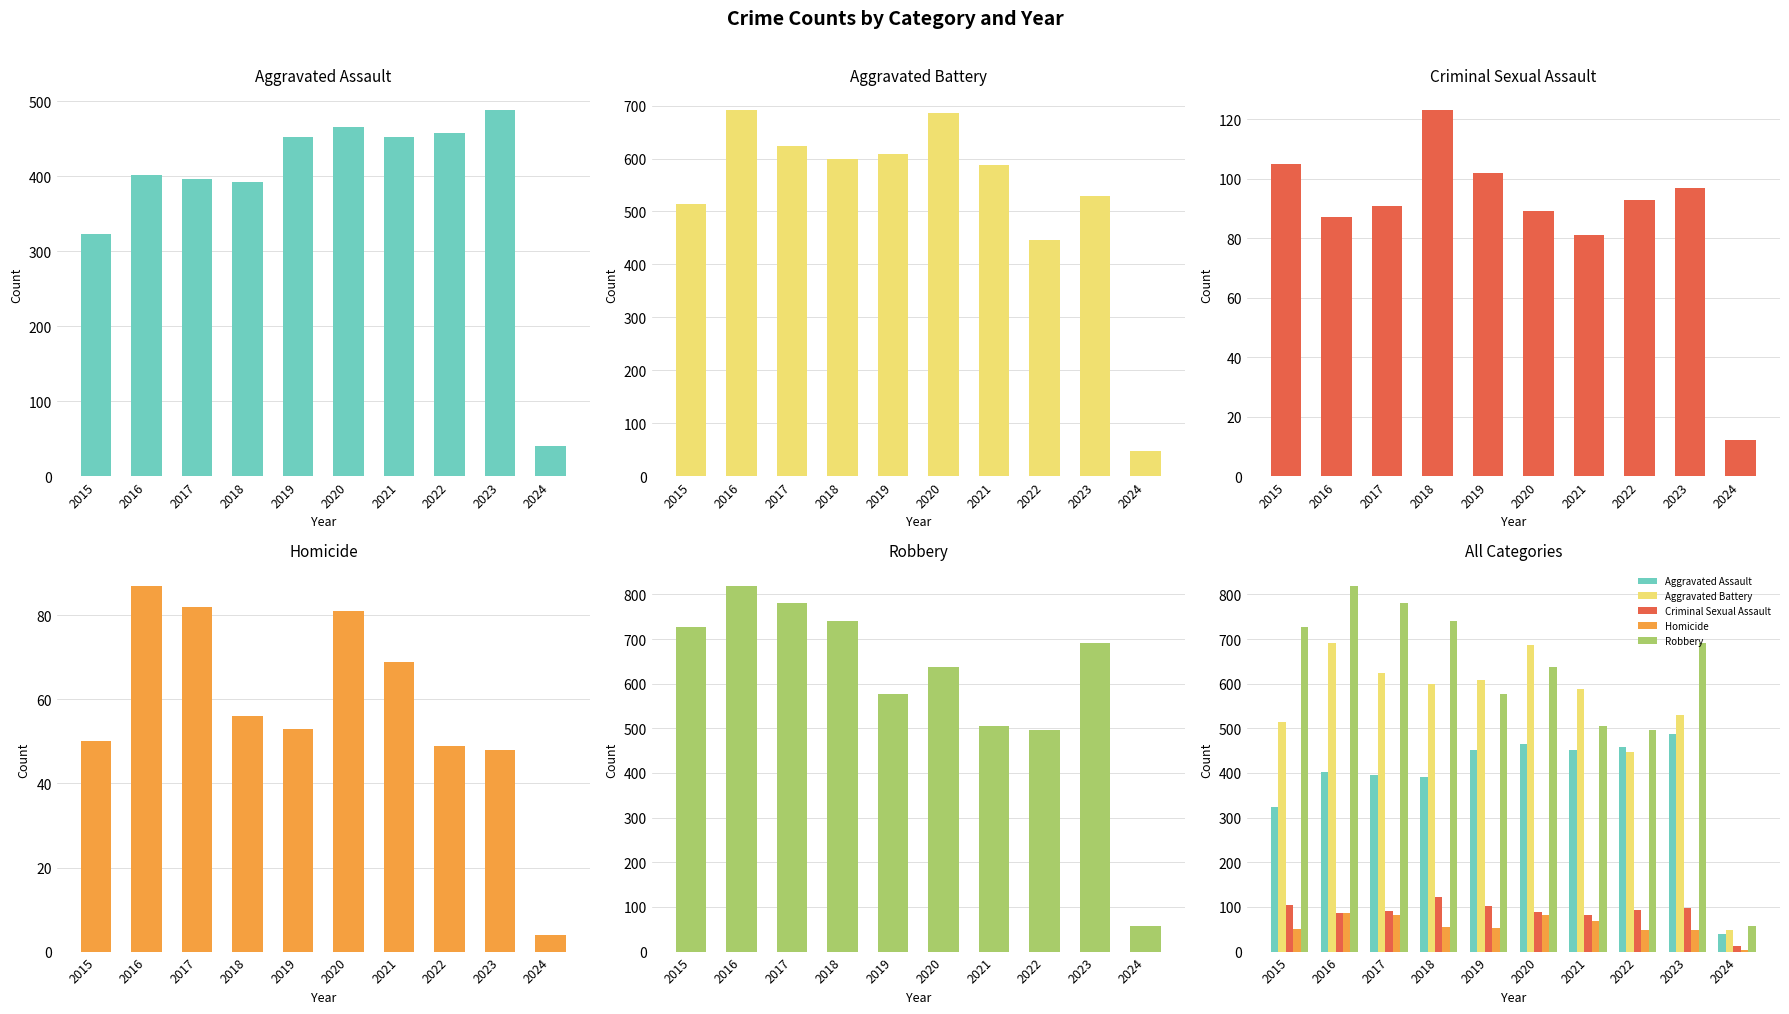

Reading left to right, list all the values displayed in this chart.

Aggravated Assault: 2015=323	2016=402	2017=396	2018=392	2019=452	2020=466	2021=452	2022=458	2023=488	2024=40
Aggravated Battery: 2015=515	2016=691	2017=623	2018=600	2019=608	2020=686	2021=587	2022=446	2023=529	2024=48
Criminal Sexual Assault: 2015=105	2016=87	2017=91	2018=123	2019=102	2020=89	2021=81	2022=93	2023=97	2024=12
Homicide: 2015=50	2016=87	2017=82	2018=56	2019=53	2020=81	2021=69	2022=49	2023=48	2024=4
Robbery: 2015=726	2016=819	2017=780	2018=741	2019=577	2020=637	2021=506	2022=496	2023=690	2024=58